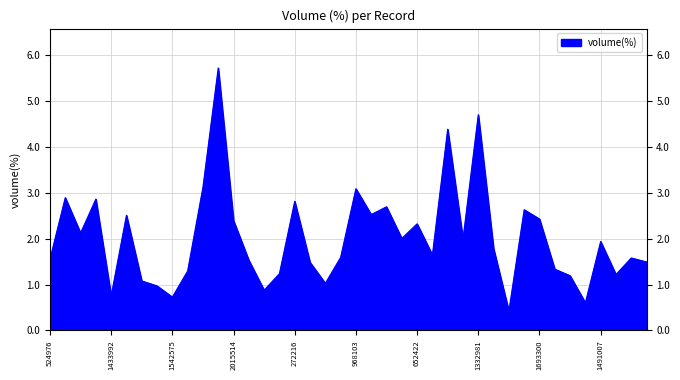

What is the smallest value displayed?

0.4